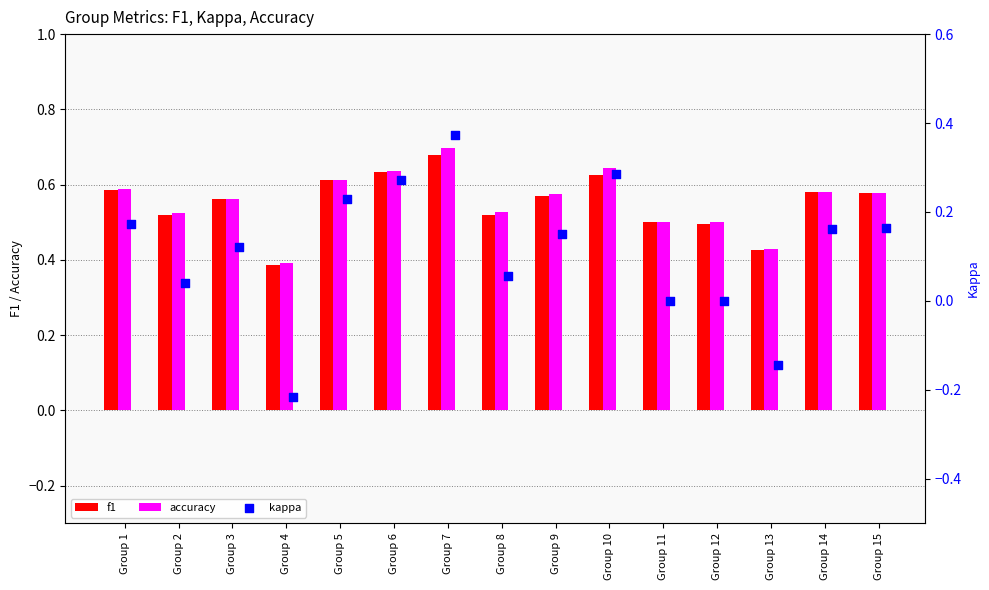

What are all the series names shown in the legend?

f1, accuracy, kappa